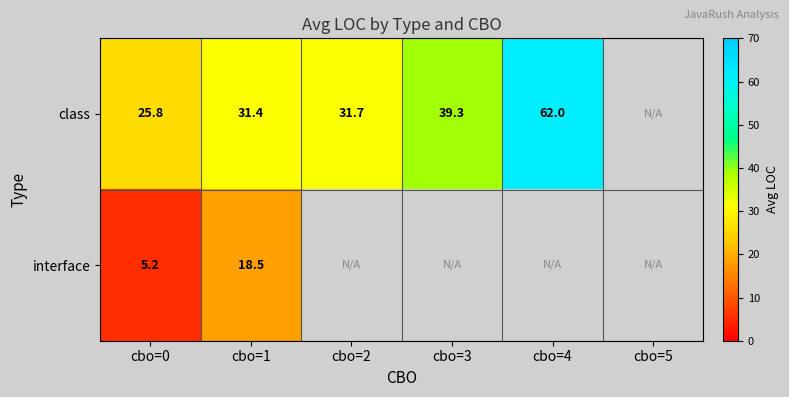

What is the spread (max minus min) of values at cbo=0?

20.6